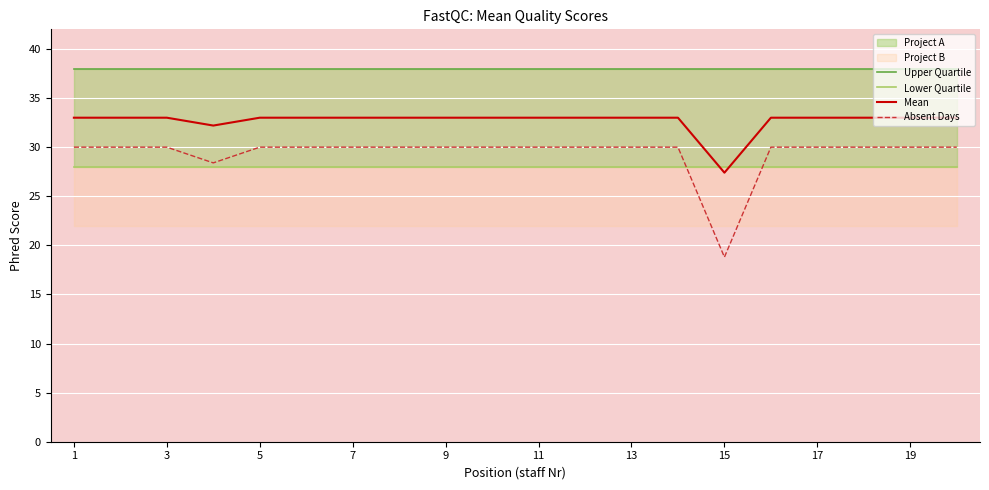

What is the sum of all Absent Days values?

587.2